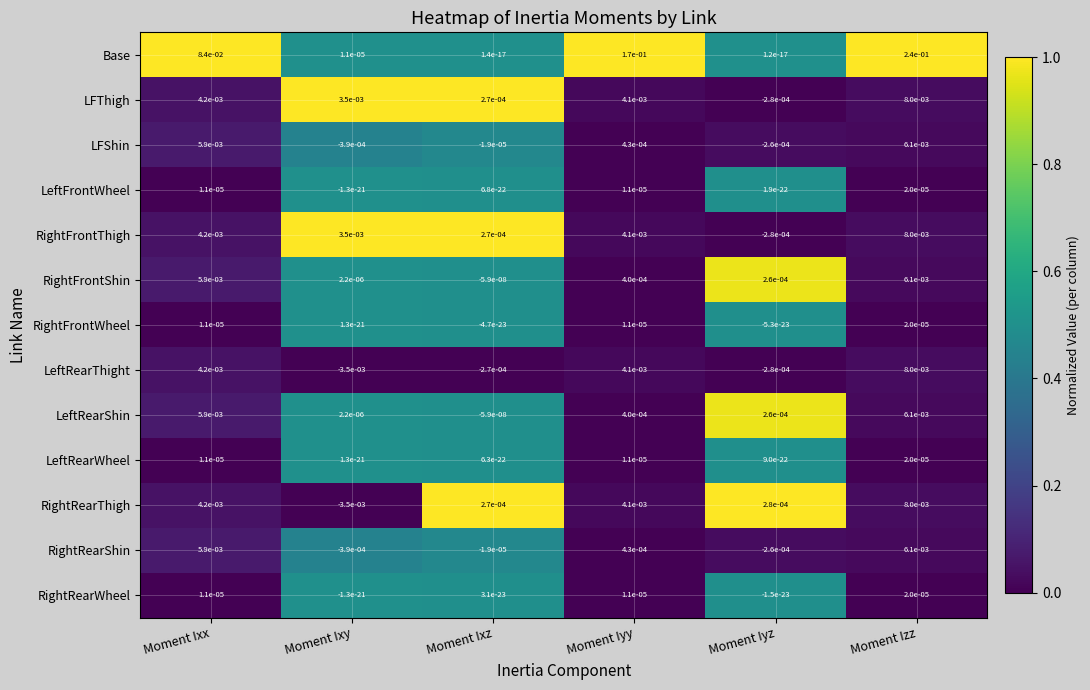

The LeftRearWheel series shows 0.0 at Moment Ixx. True or false?

True